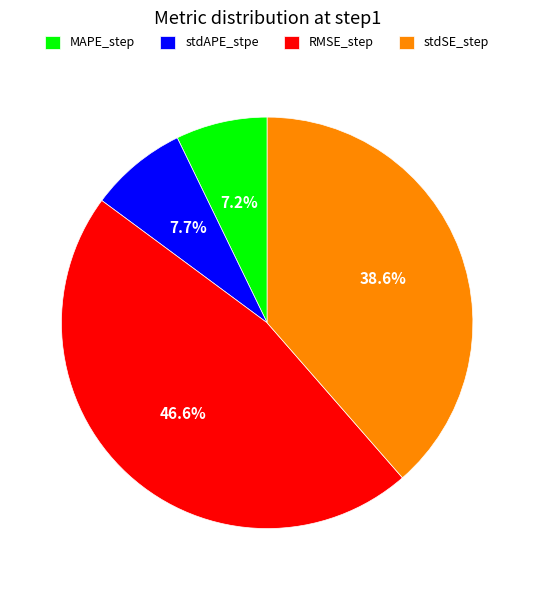

Which slice is the largest?

RMSE_step